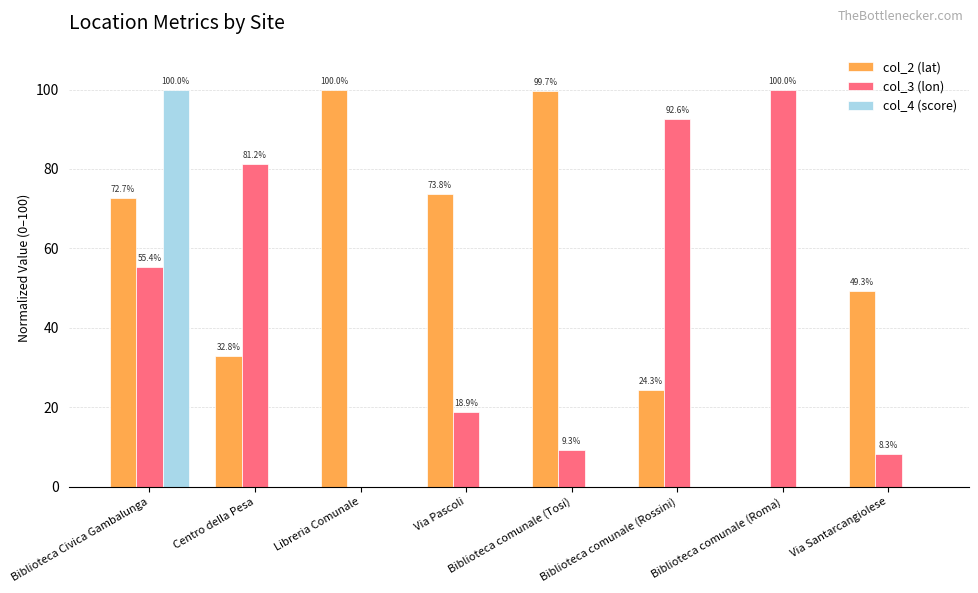

Does the chart contain stacked bars?

No